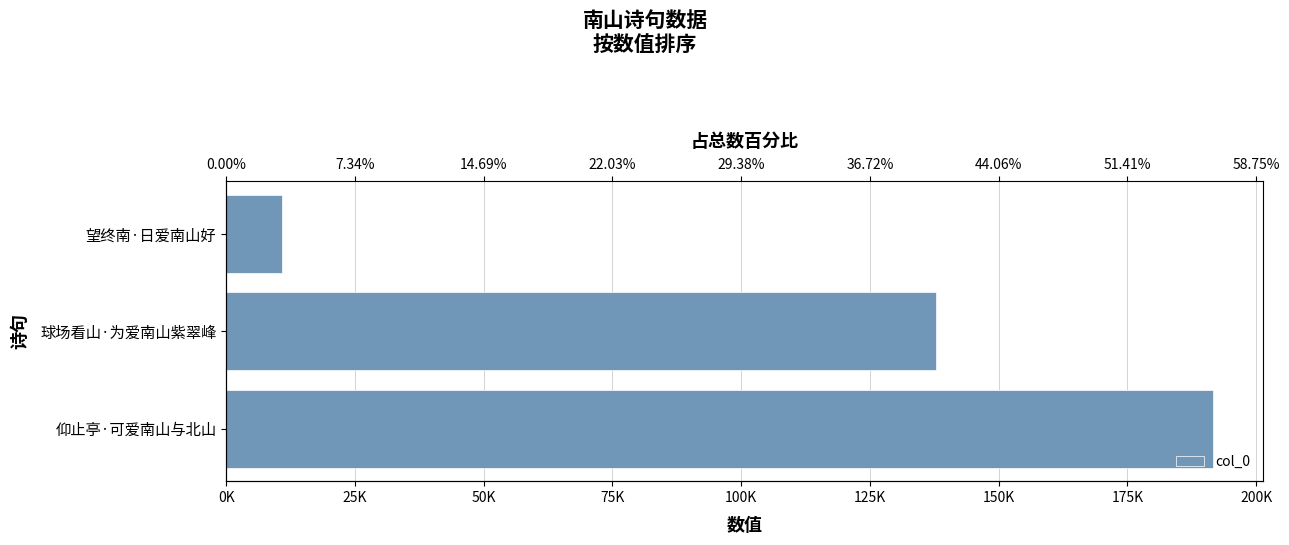

What is the value of the 3rd bar from the left?

10886